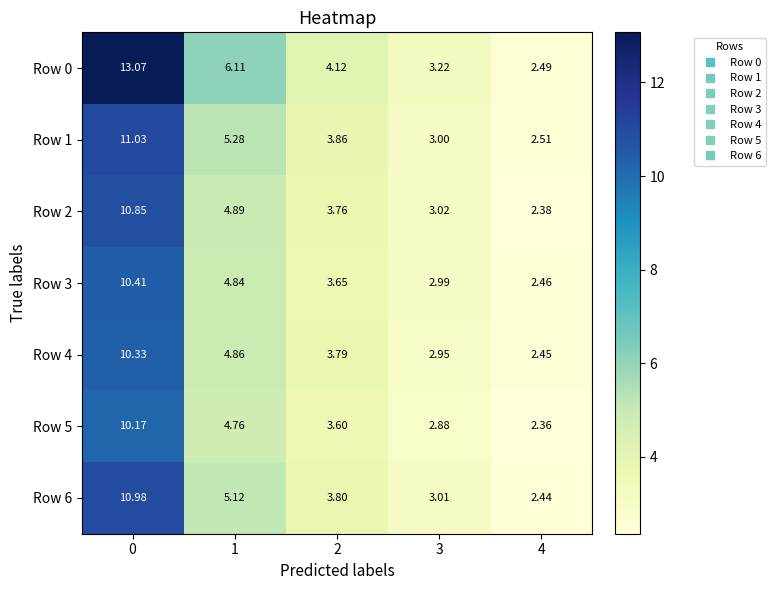

Is the value of Row 4 at 3 greater than the value of Row 2 at 2?

No